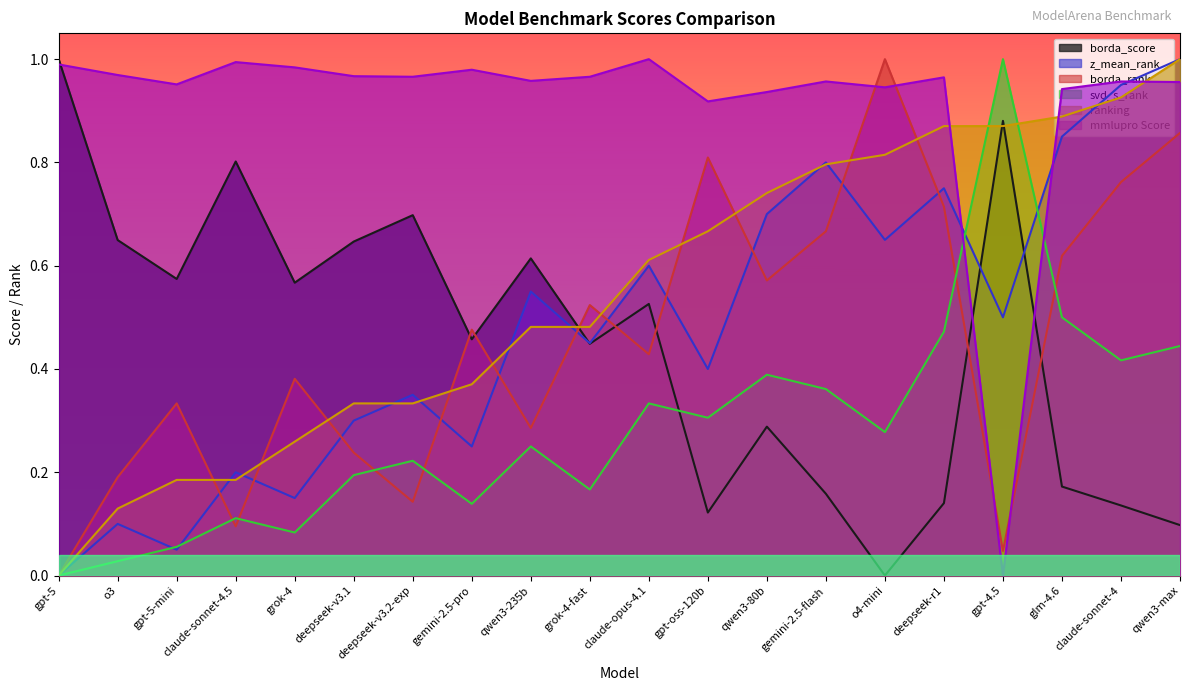

What is the sum of all borda_rank values?

9.1